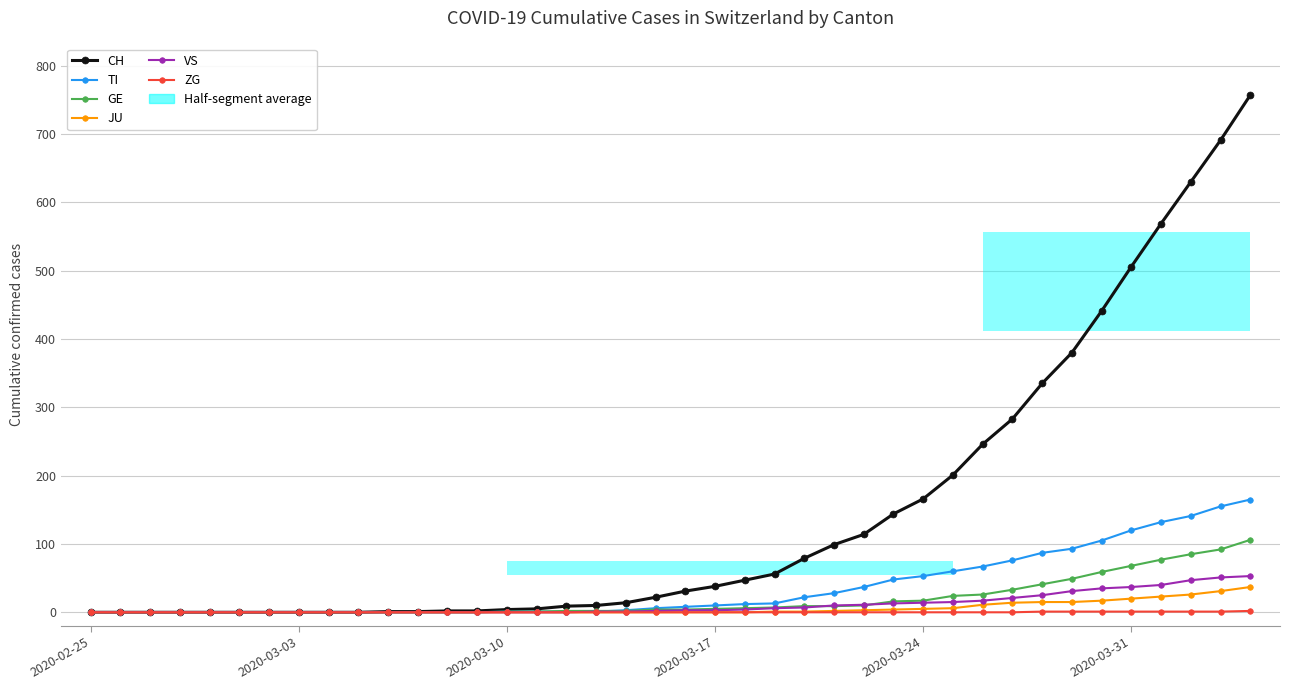

Rank the series by their maximum value, from highest to lowest.

CH, TI, GE, VS, JU, ZG